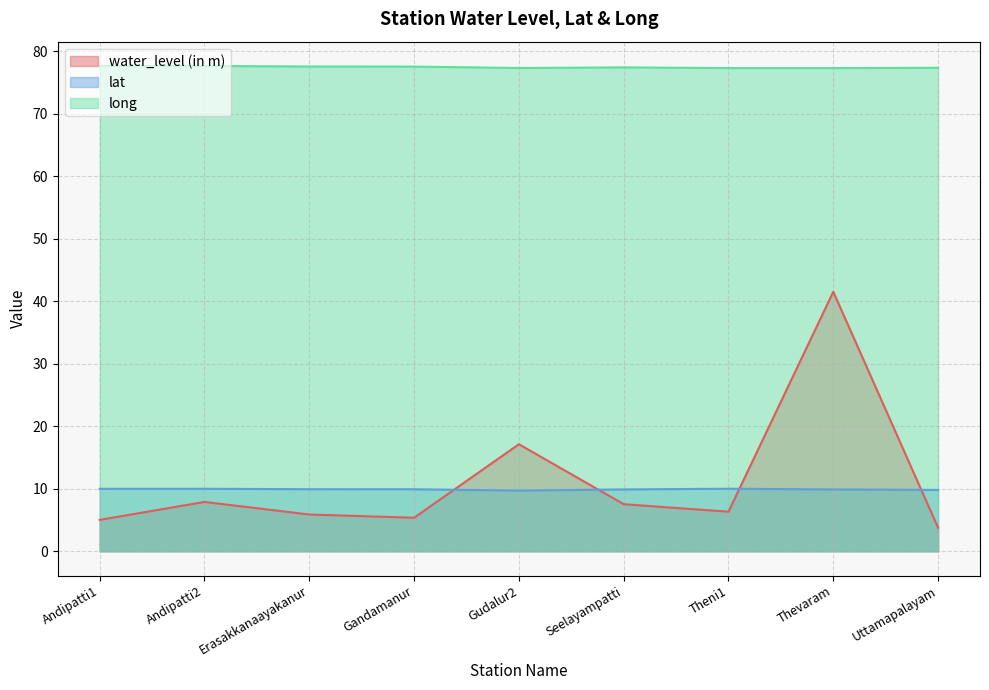

Reading left to right, what are all the values shown in this chart?

water_level (in m): Andipatti1=5.0	Andipatti2=7.9	Erasakkanaayakanur=5.9	Gandamanur=5.4	Gudalur2=17.1	Seelayampatti=7.5	Theni1=6.3	Thevaram=41.5	Uttamapalayam=3.8
lat: Andipatti1=10.0	Andipatti2=10.0	Erasakkanaayakanur=9.9	Gandamanur=9.9	Gudalur2=9.7	Seelayampatti=9.9	Theni1=10.0	Thevaram=9.9	Uttamapalayam=9.8
long: Andipatti1=77.6	Andipatti2=77.6	Erasakkanaayakanur=77.5	Gandamanur=77.5	Gudalur2=77.3	Seelayampatti=77.4	Theni1=77.3	Thevaram=77.3	Uttamapalayam=77.3